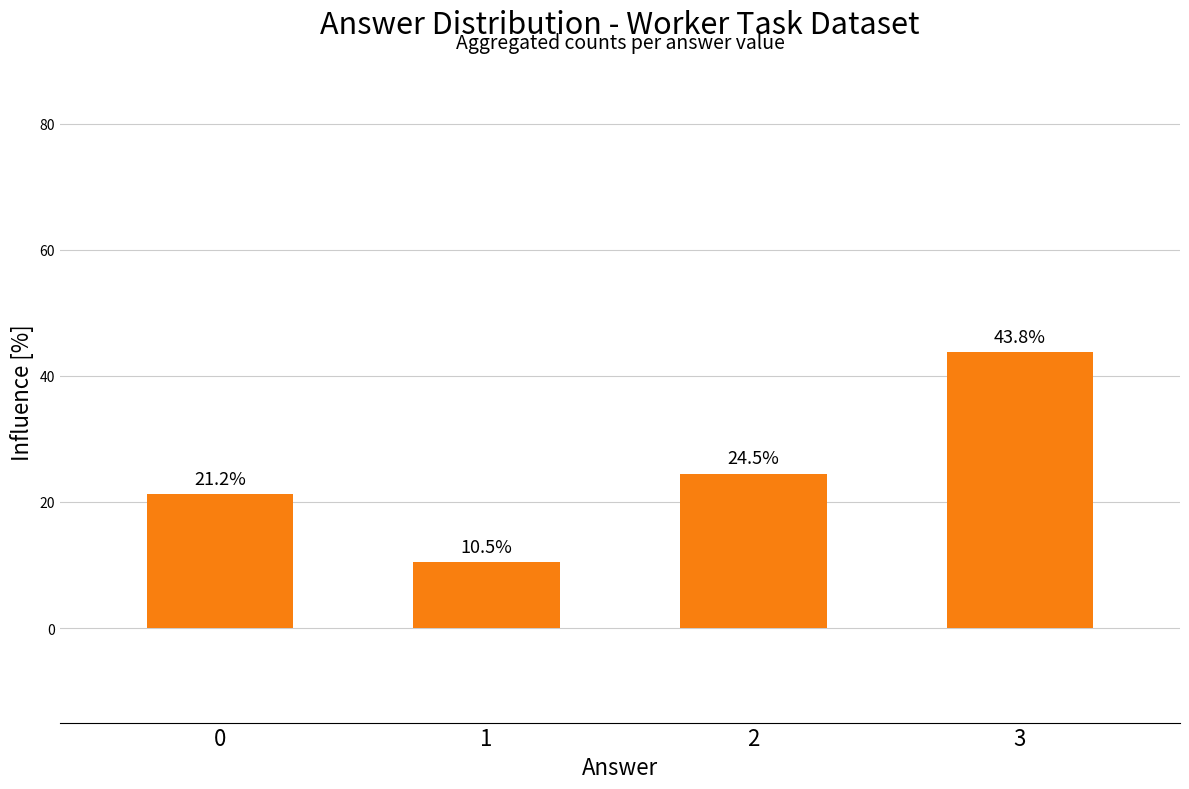

What is the sum of all values?

100.0